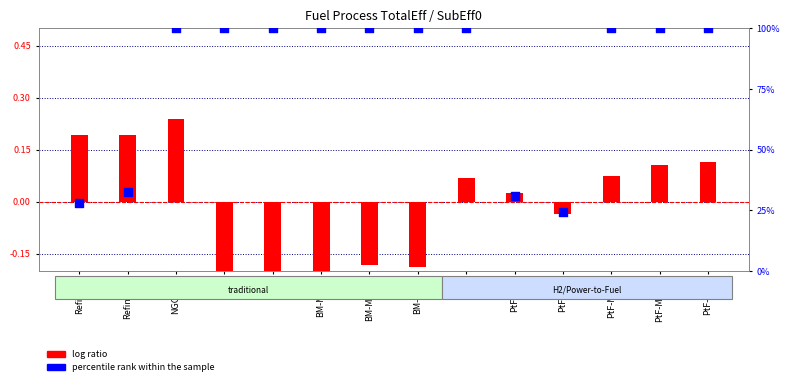

Which series has the largest Y range (max minus min)?

percentile rank within the sample